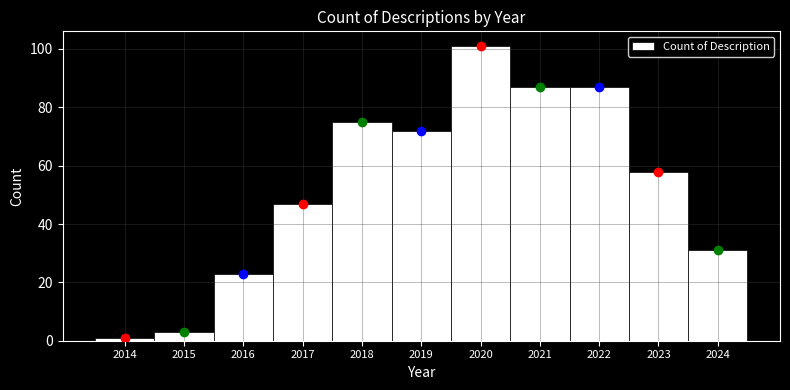

Reading left to right, transcribe this chart: for each bar, give the range it covers on the x-axis and its height. The values are not printed on the chart, so give them approximately, as read against the axis.

2013.5 to 2014.5: under 2
2014.5 to 2015.5: 4
2015.5 to 2016.5: 24
2016.5 to 2017.5: 48
2017.5 to 2018.5: 76
2018.5 to 2019.5: 72
2019.5 to 2020.5: 102
2020.5 to 2021.5: 88
2021.5 to 2022.5: 88
2022.5 to 2023.5: 58
2023.5 to 2024.5: 32